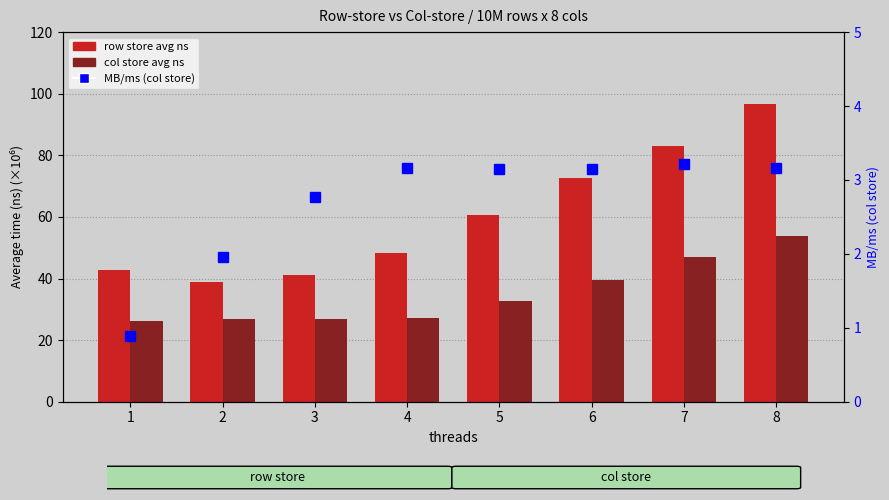

Rank the categories by col store avg ns value from highest to lowest.

8, 7, 6, 5, 4, 3, 2, 1